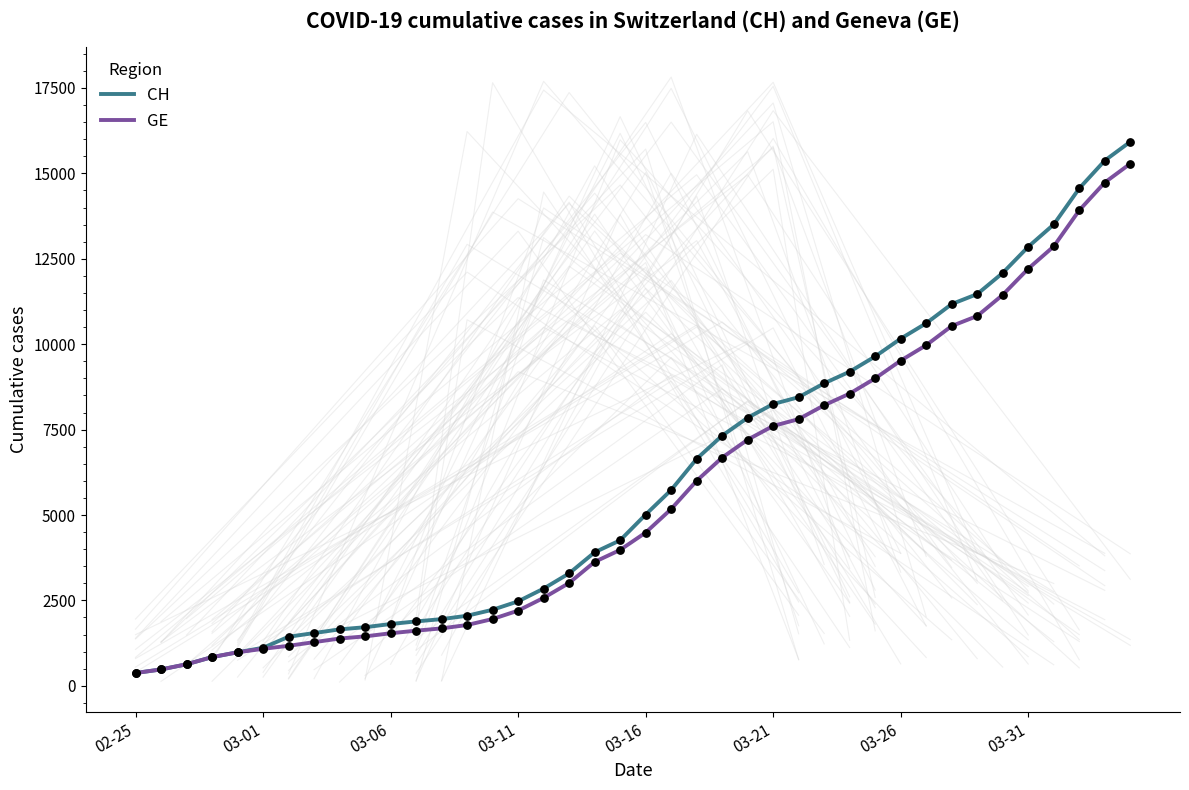

Which series has the largest total across all categories?

CH